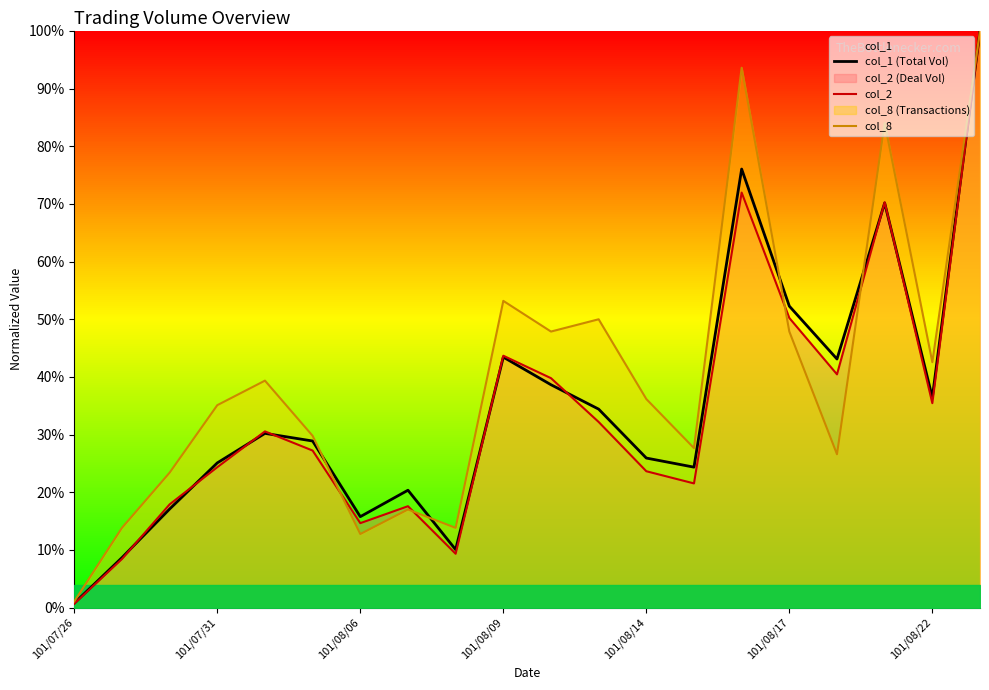

Count the number of categories in the chart.

20